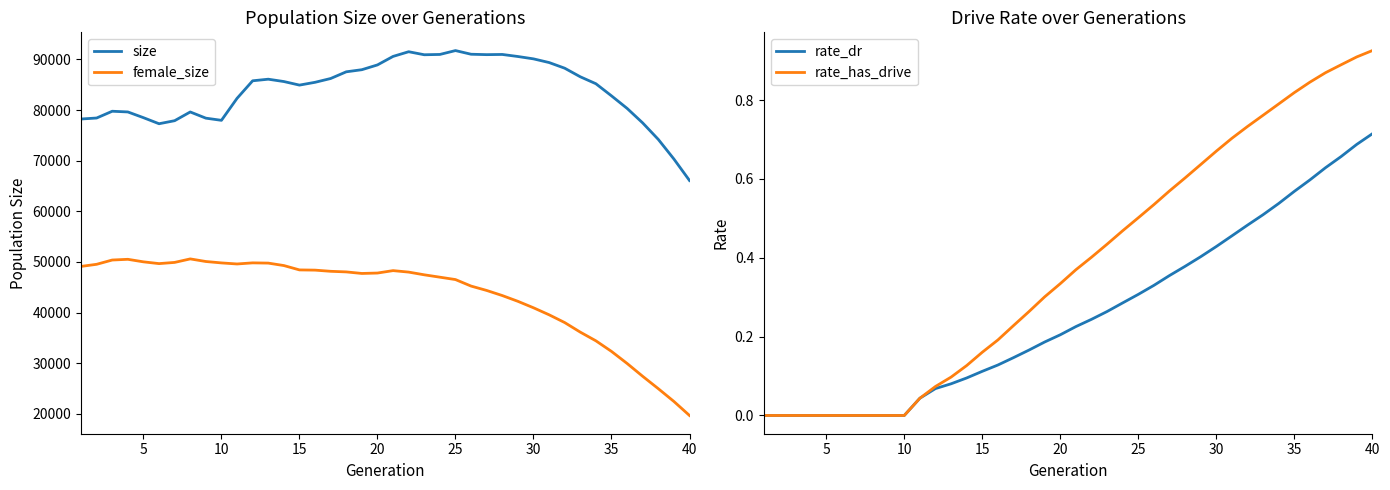

True or false: size and female_size intersect in this chart.

False